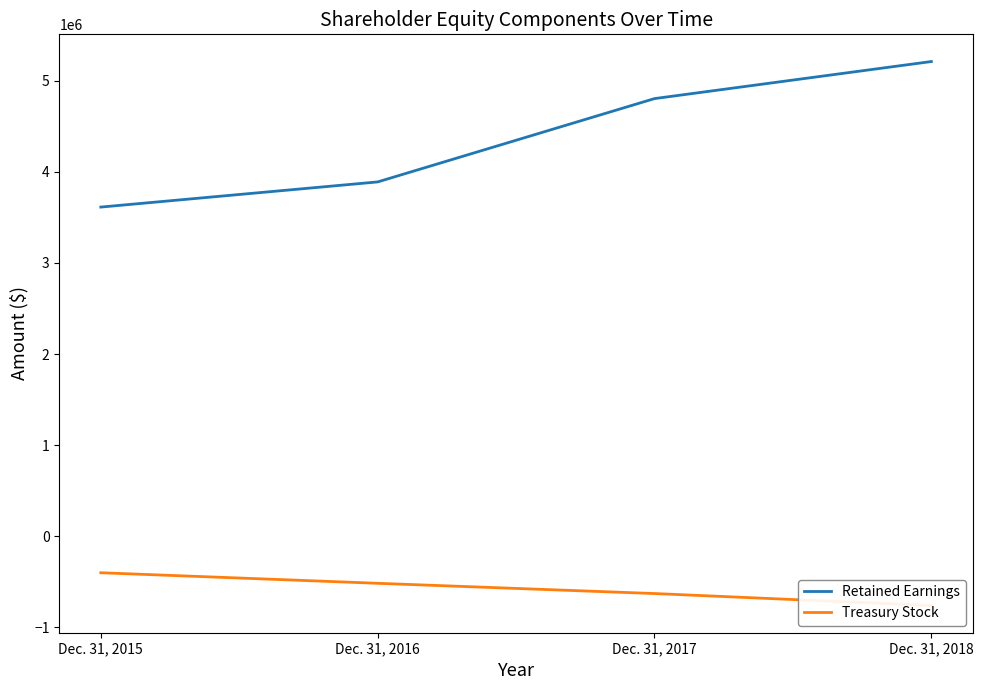

True or false: Treasury Stock and Retained Earnings intersect in this chart.

False